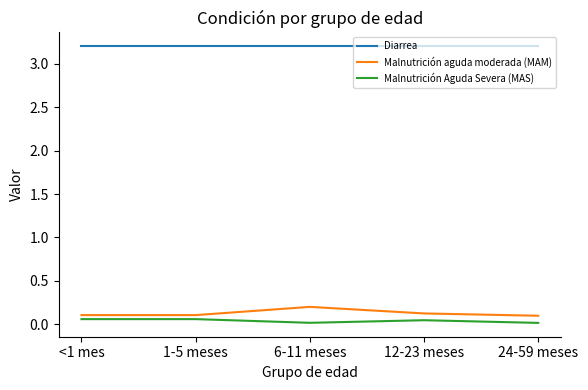

What is the lowest value of the Diarrea series?

3.2